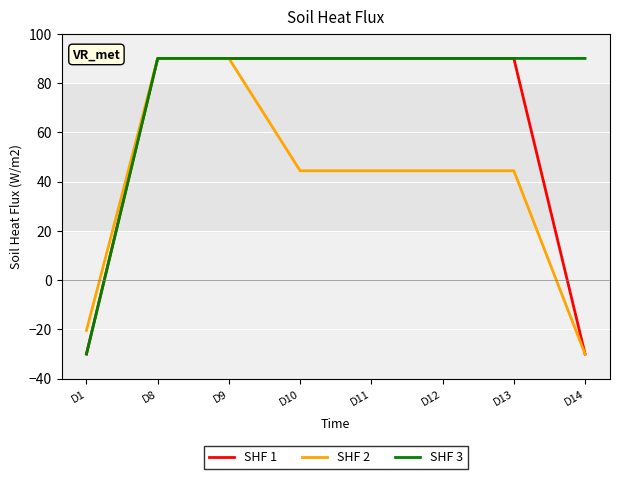

Where does the SHF 2 series first go above 44?

D8